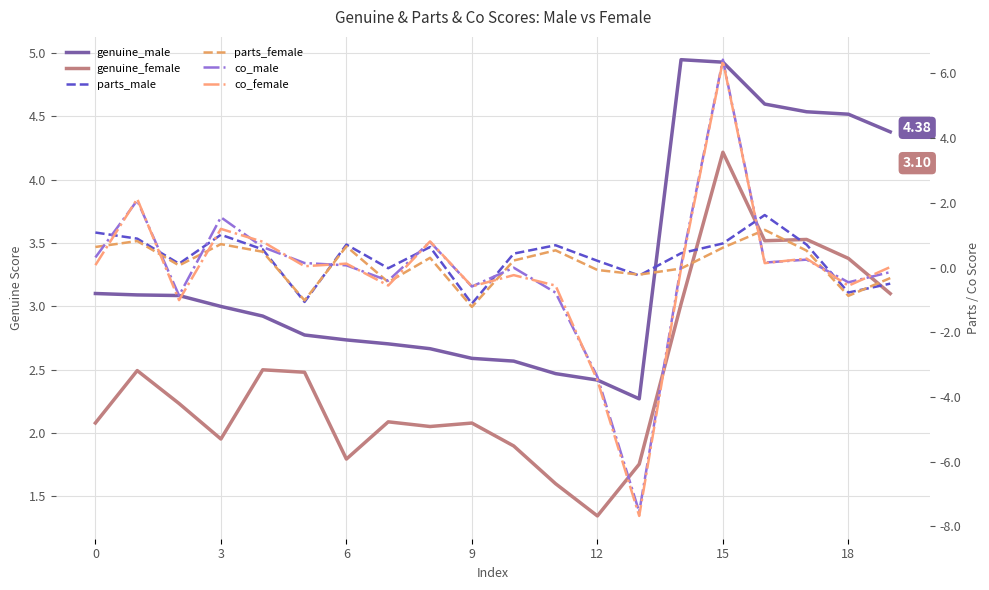

List the series in order of their peak value, highest first.

co_male, co_female, genuine_male, genuine_female, parts_male, parts_female